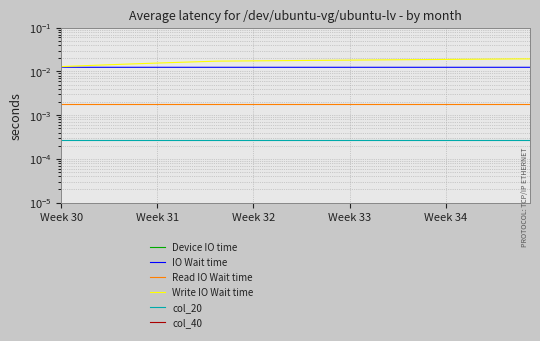

At 14, list the series in order from smallest to largest.

col_40, col_20, Read IO Wait time, IO Wait time, Write IO Wait time, Device IO time